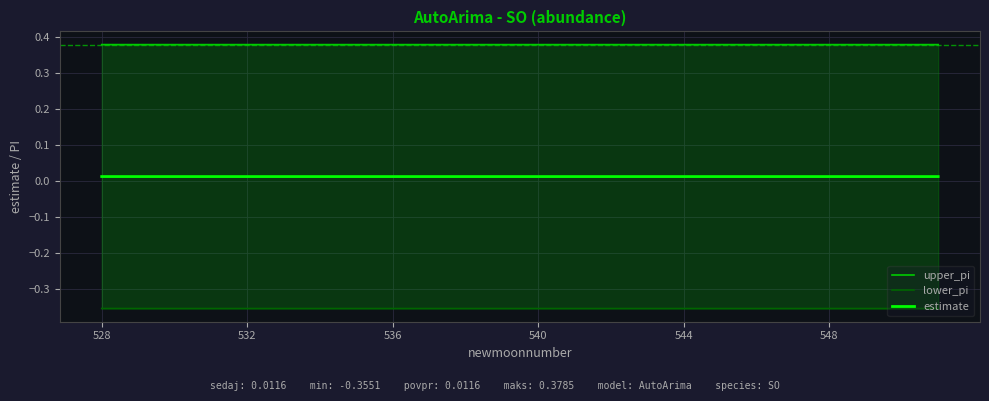

List the series in order of their peak value, lowest first.

lower_pi, estimate, upper_pi